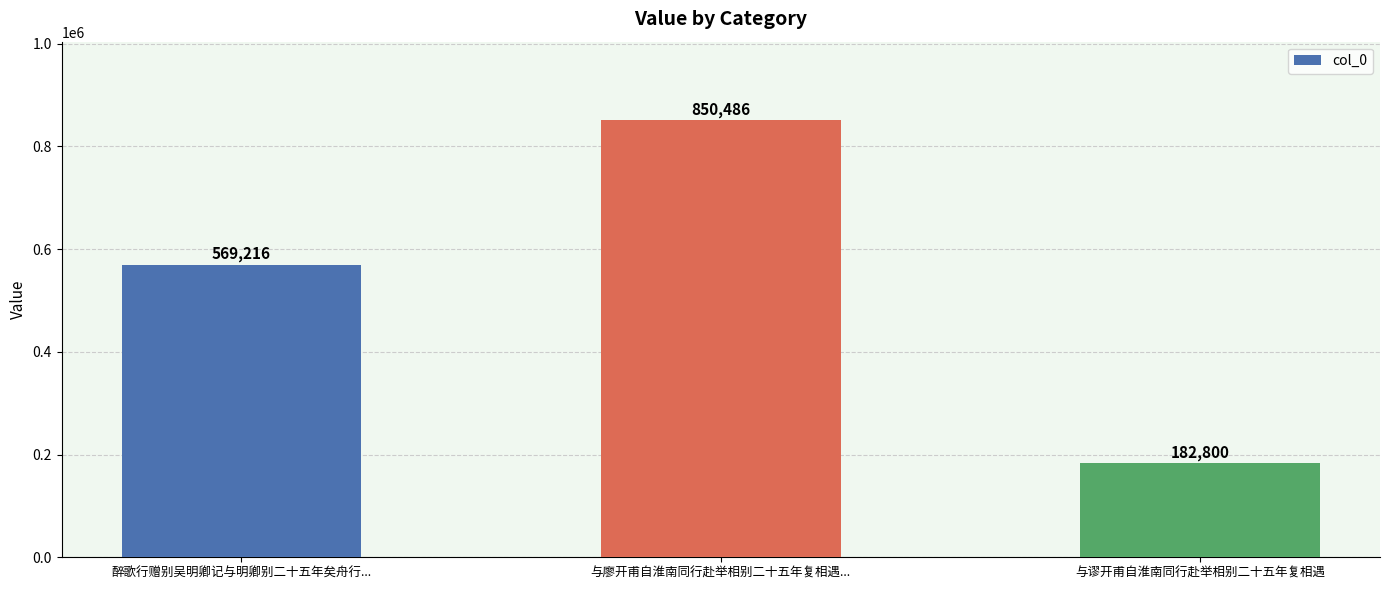

How many distinct data groups are displayed?

1